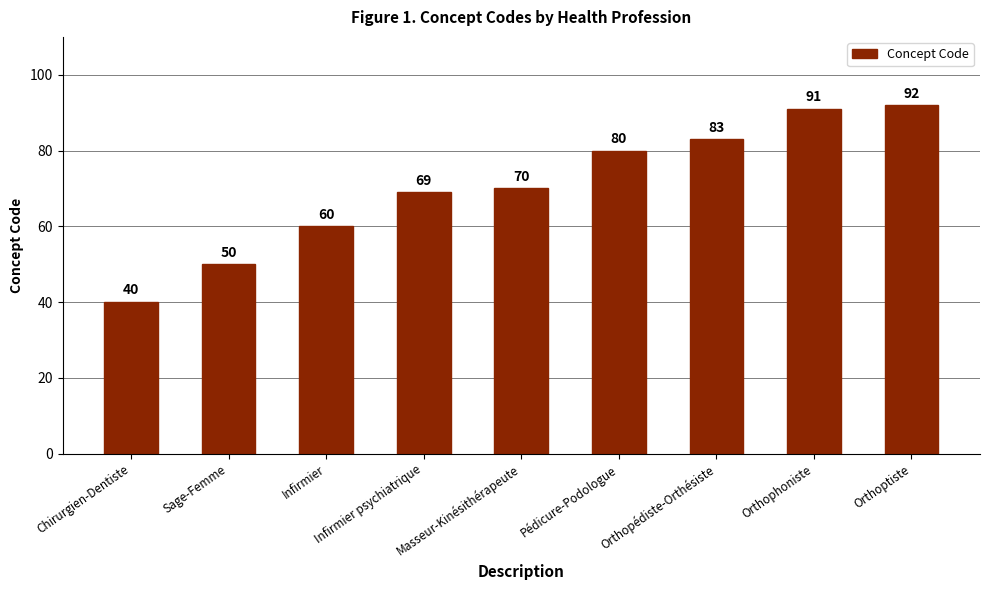

What is the label of the 9th bar from the right?

Chirurgien-Dentiste